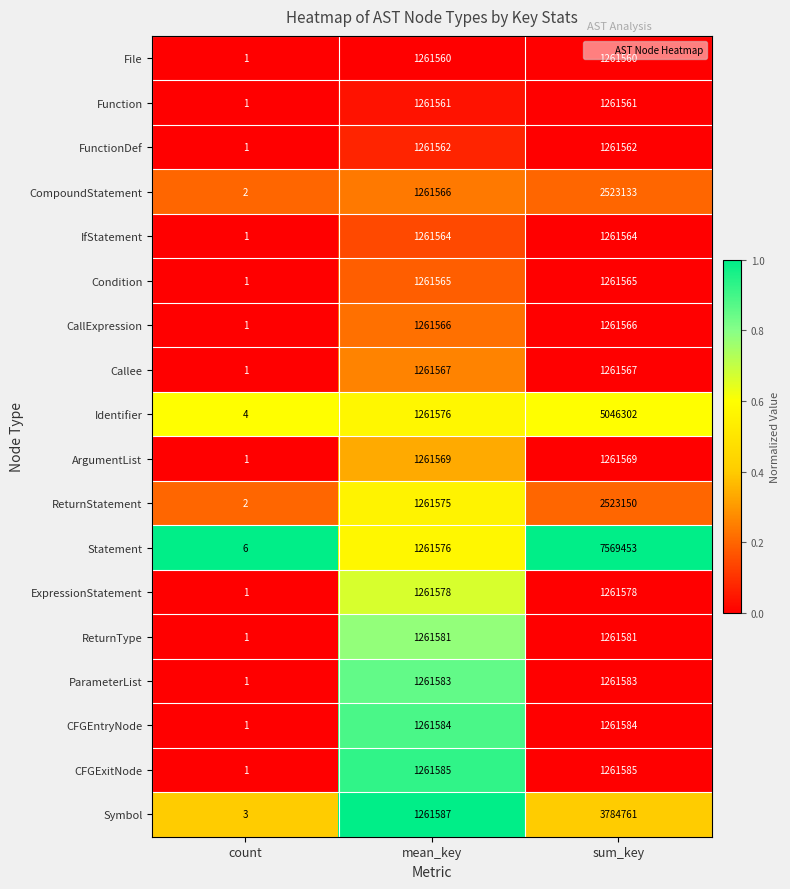

Rank the series by their maximum value, from highest to lowest.

Statement, Identifier, Symbol, ReturnStatement, CompoundStatement, CFGExitNode, CFGEntryNode, ParameterList, ReturnType, ExpressionStatement, ArgumentList, Callee, CallExpression, Condition, IfStatement, FunctionDef, Function, File